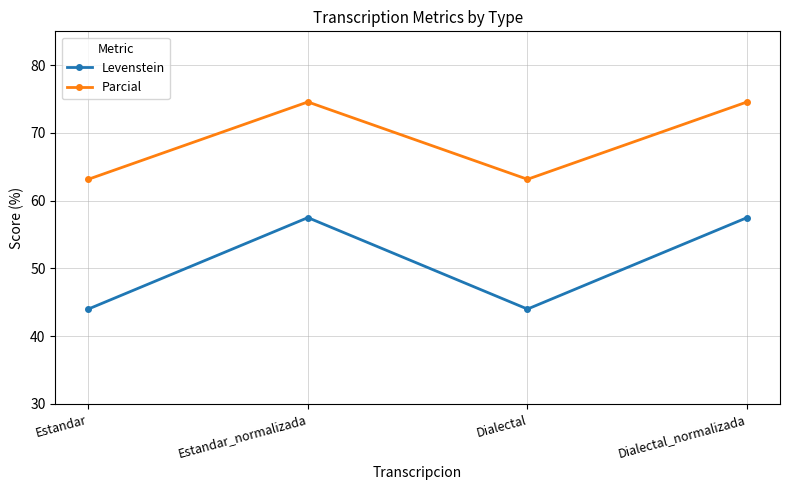

What is the maximum value shown in the chart?

74.6